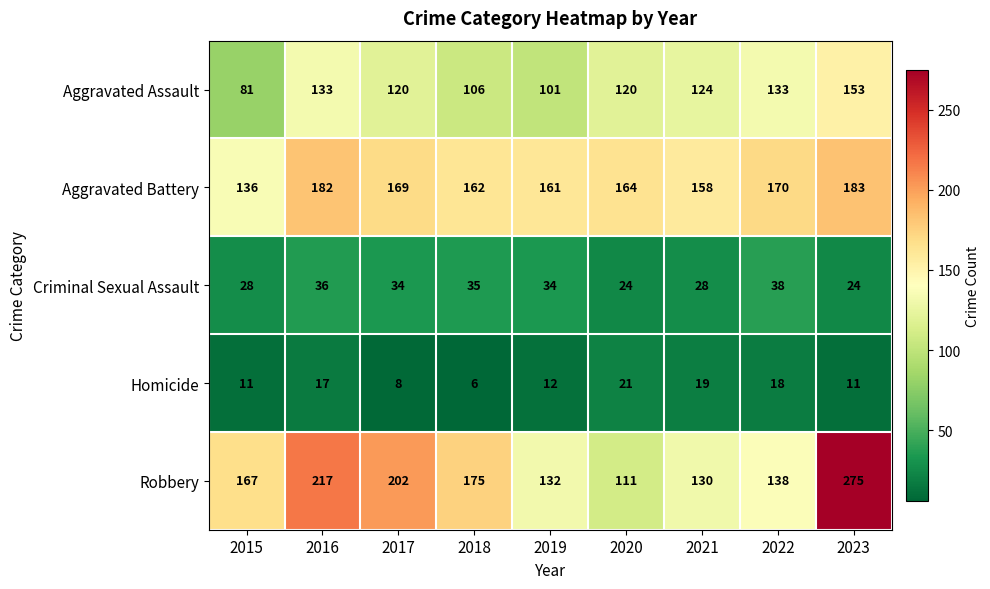

At how many categories does at least one series exceed 257?

1